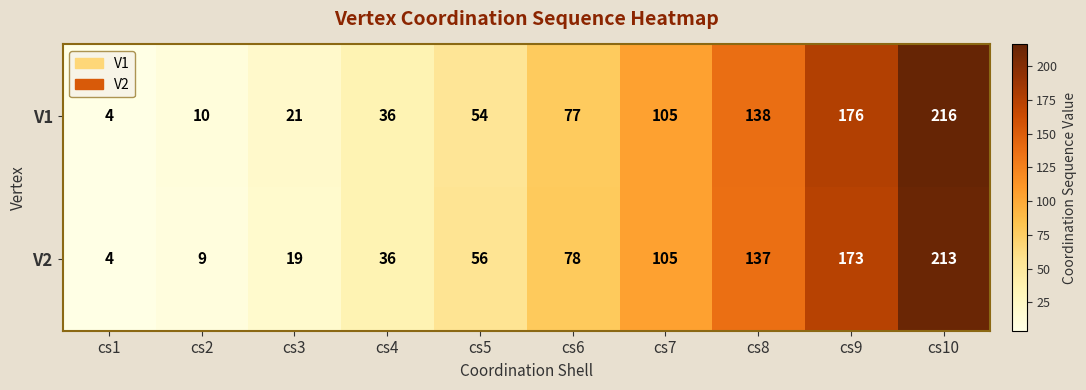

At which label is V2 closest to 108?

cs7